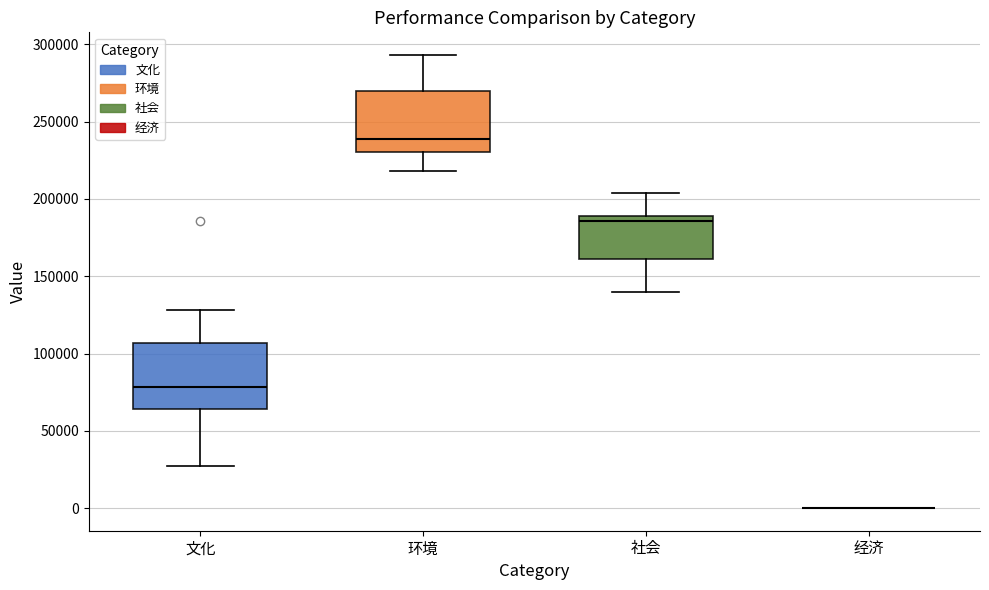

Reading left to right, transcribe this box plot: for each box, give where its median line is, the range the box spans, and where its two whiskers end, as read against the y-axis. The values are not printed on the chart, so give them approximately, as read against the axis.

文化: median 80000, box 65000 to 105000, whiskers 25000 to 130000
环境: median 240000, box 230000 to 270000, whiskers 220000 to 295000
社会: median 185000, box 160000 to 190000, whiskers 140000 to 205000
经济: box collapsed to a line at 0, whiskers 0 to 0